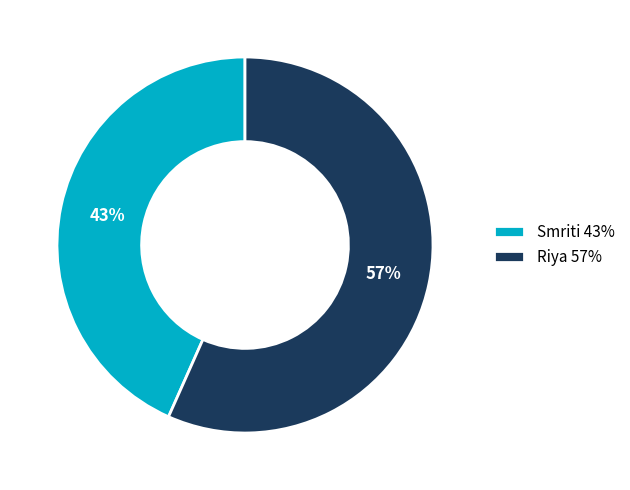

What percentage is the Riya slice, to the nearest percent?

57%